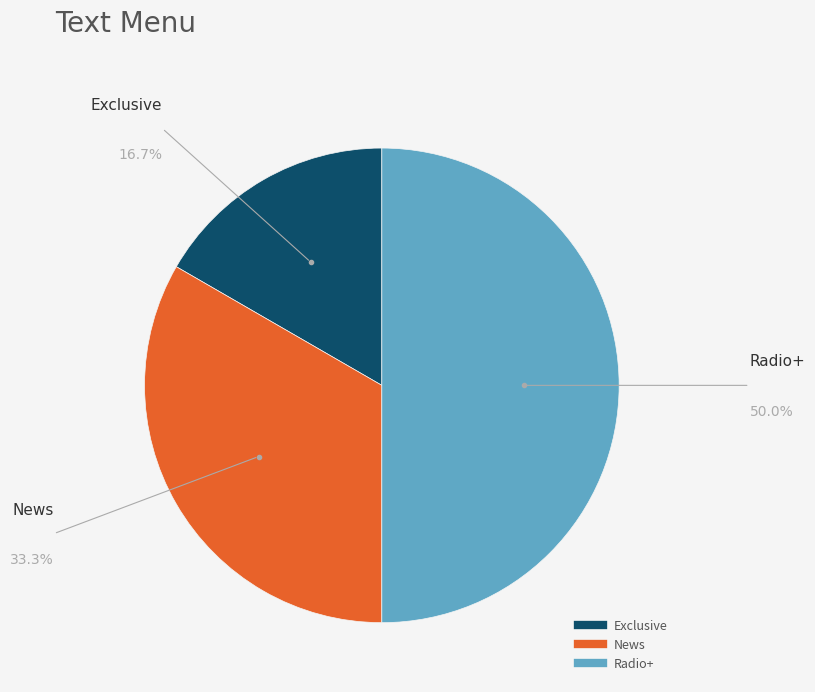

Rank the categories by value from highest to lowest.

Radio+, News, Exclusive